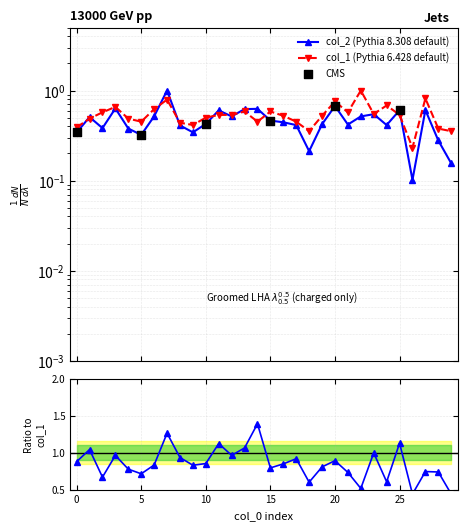

At how many categories does at least one series exceed 0?

30